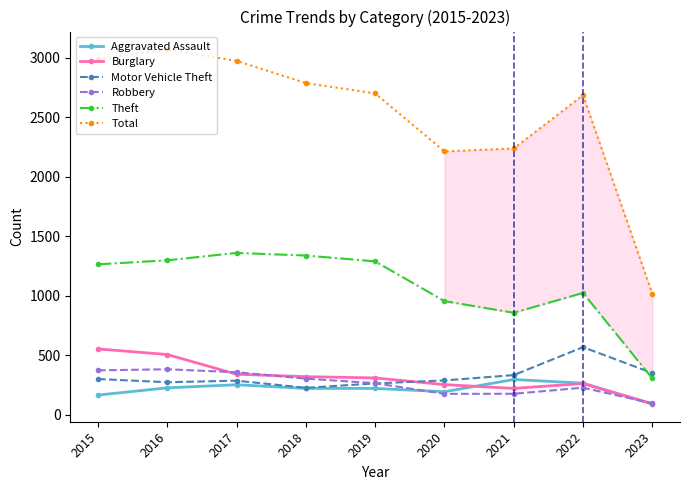

True or false: Total and Motor Vehicle Theft intersect in this chart.

False